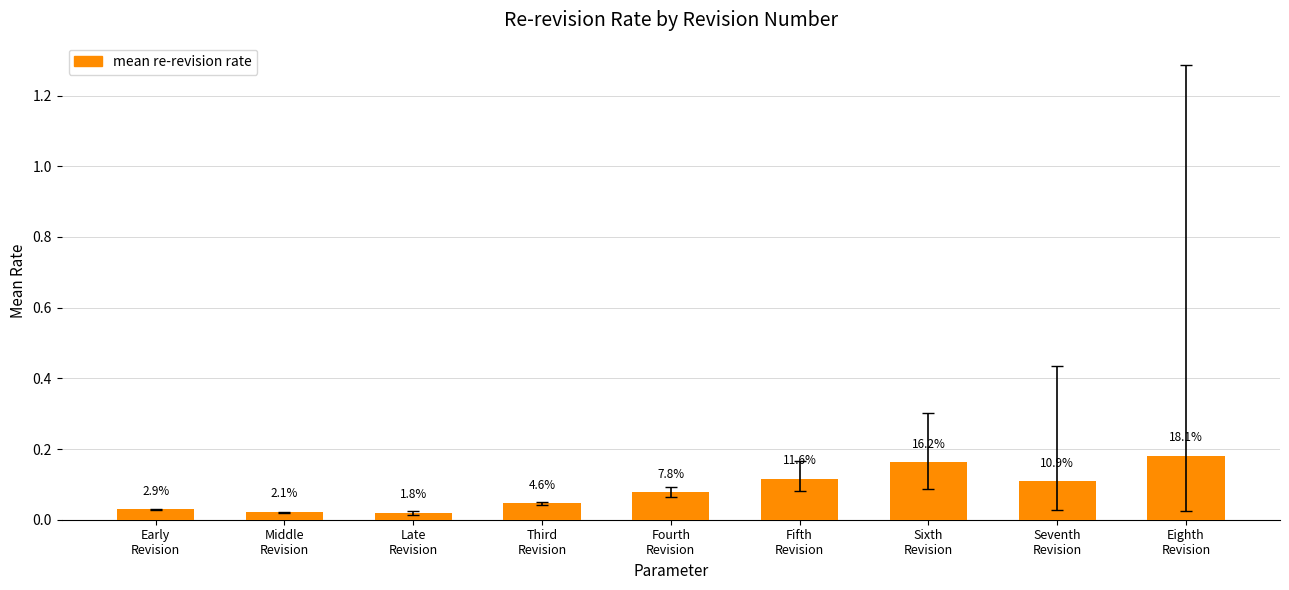

How many bars are there in total?

9